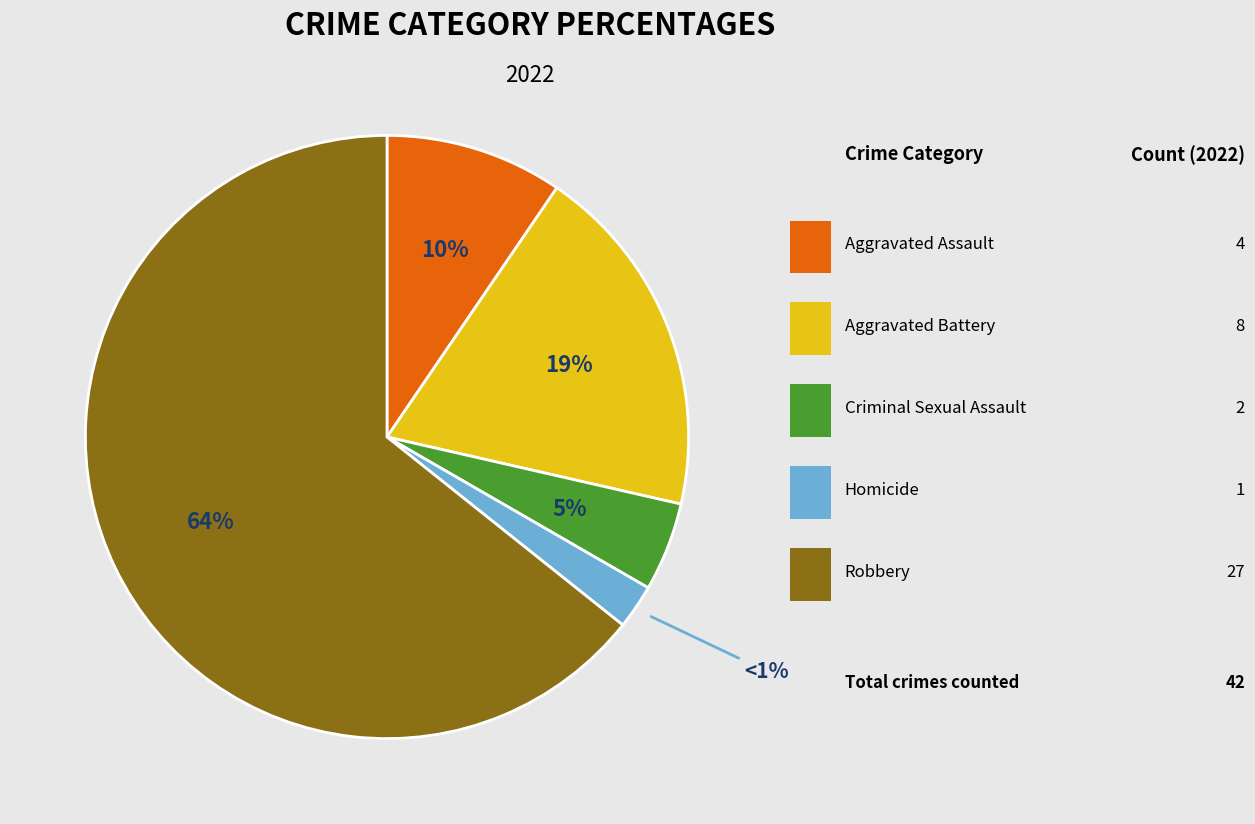

Is the sum of Homicide and Aggravated Assault greater than half?

No